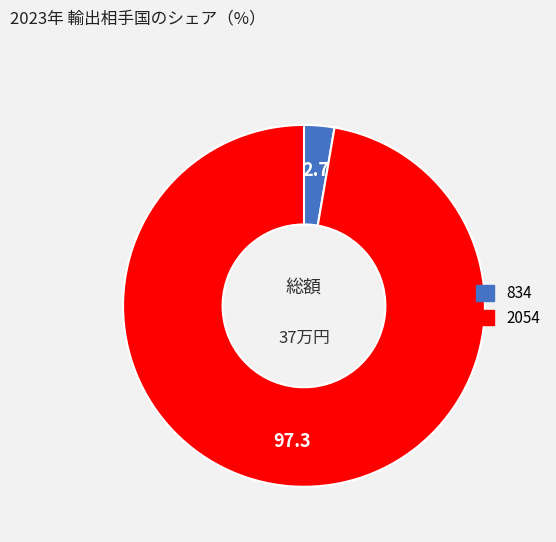

Rank the categories by value from lowest to highest.

834, 2054